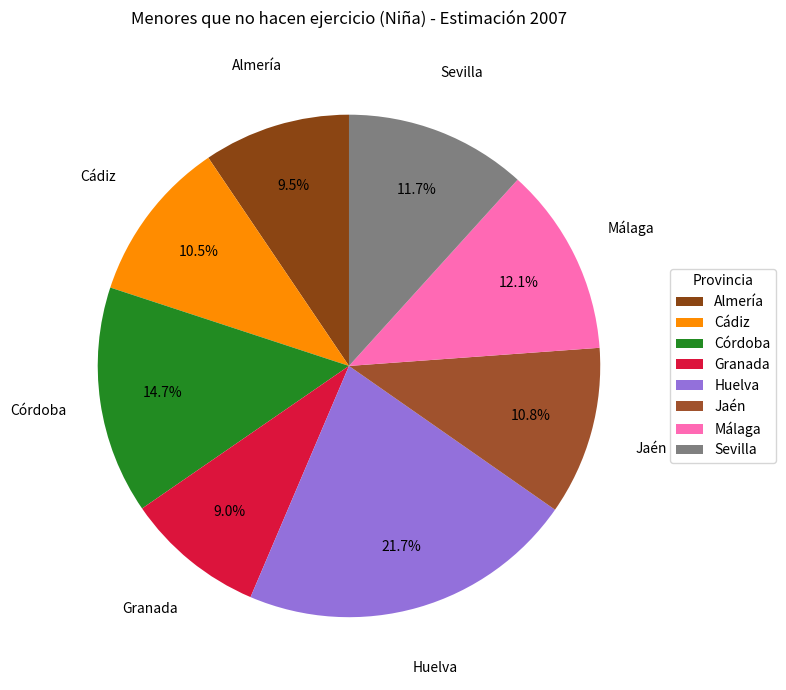

What percentage is NOT represented by Málaga?

87.9%